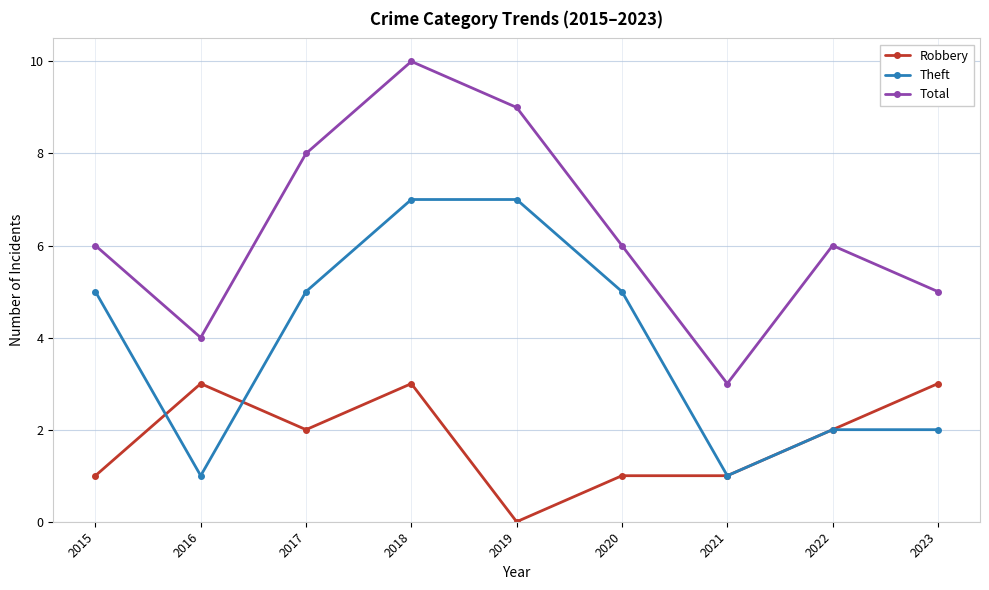

How many values in the Robbery series are below 2?

4